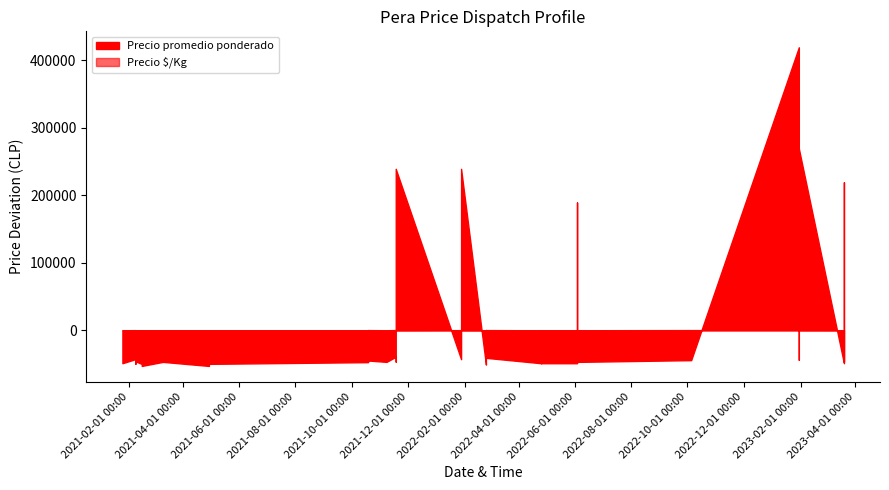

At which label does Precio Â $/Kg reach its peak?

2022-02-24